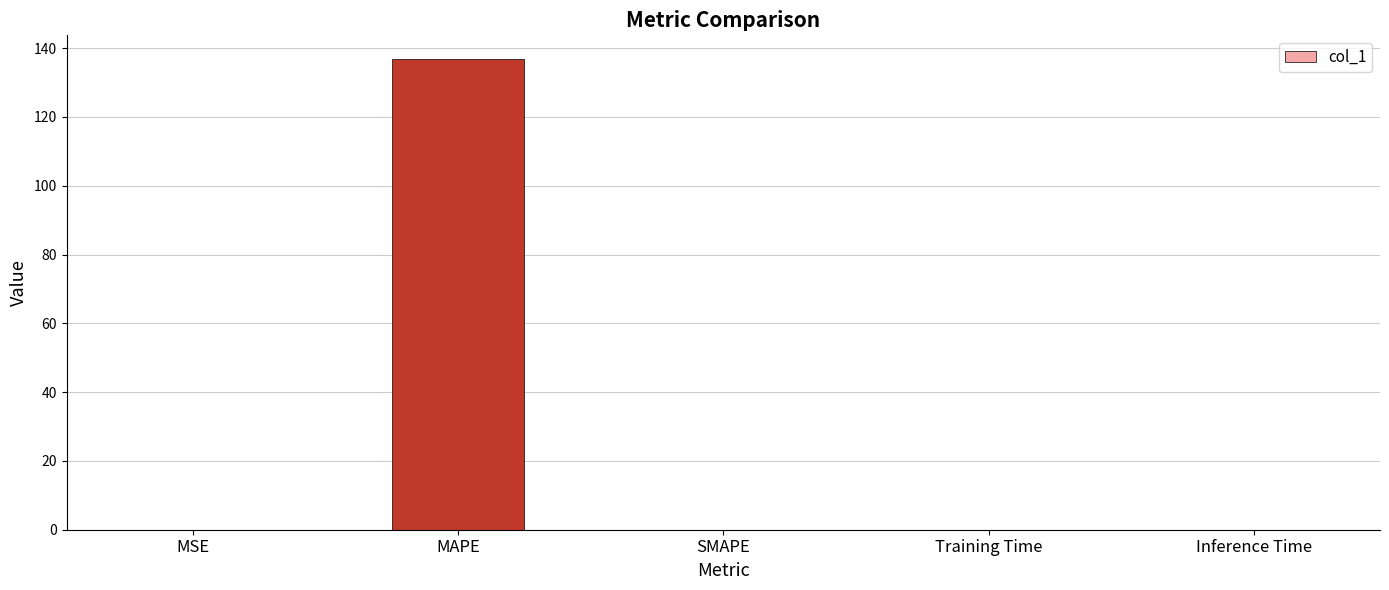

True or false: the data shows 0.0 at SMAPE.

True